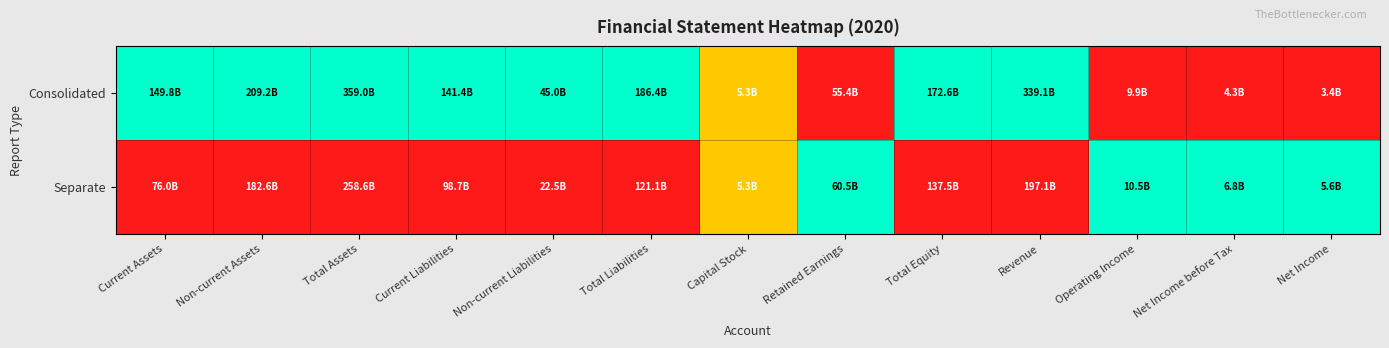

Between Non-current Liabilities and Total Liabilities, which is larger?

Non-current Liabilities